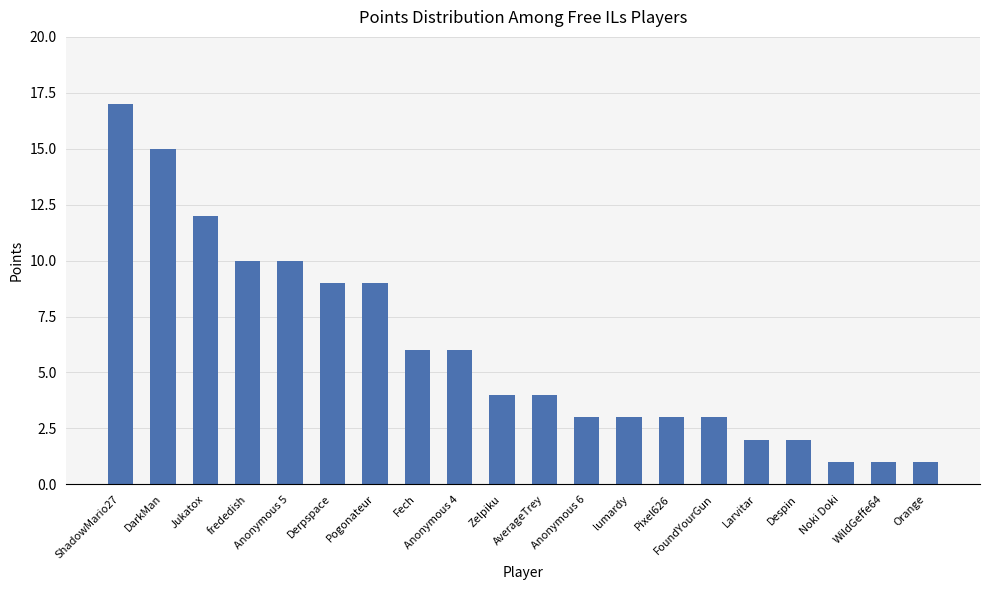

Read the value at Noki Doki.

1